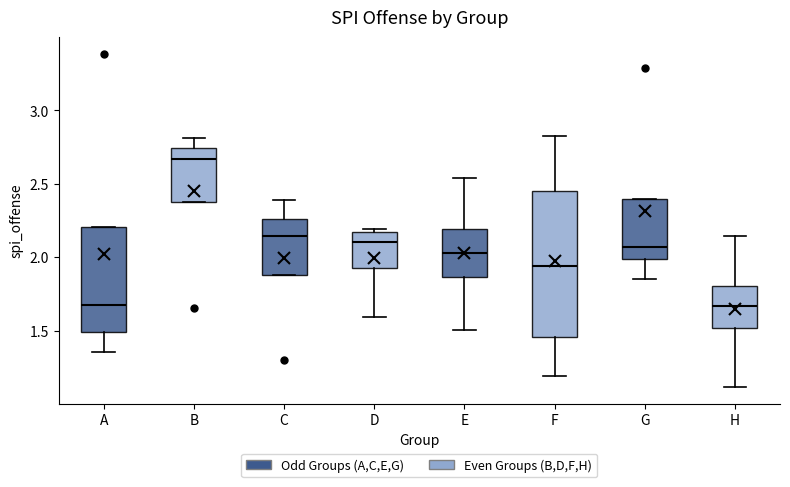

Which box is the tallest, from its lower edge to its upper edge?

F